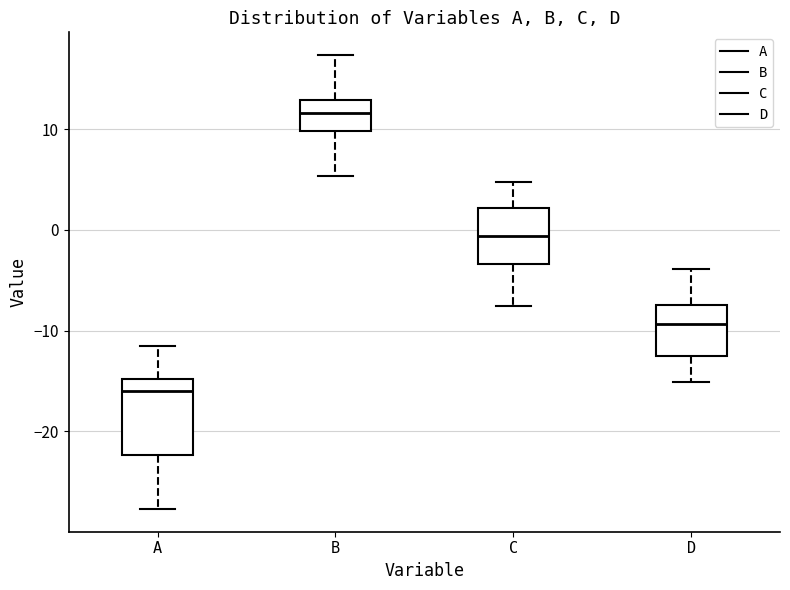

Which box is the tallest, from its lower edge to its upper edge?

A